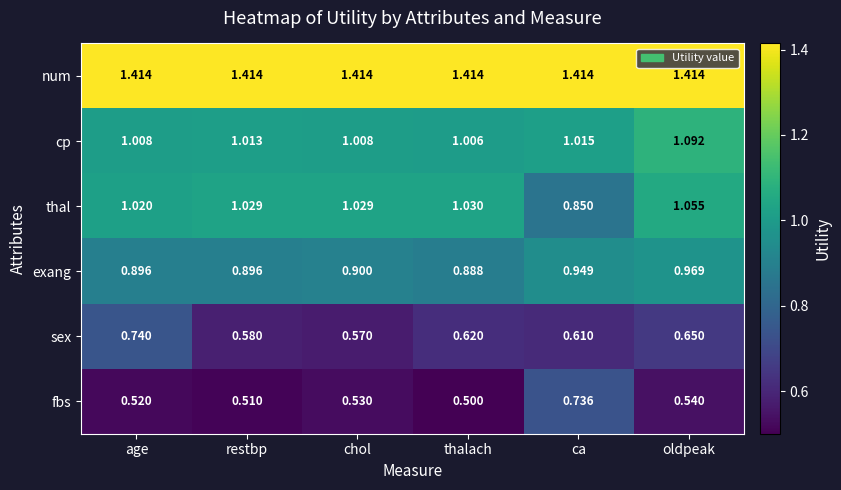

At which label is cp closest to 1?

thalach